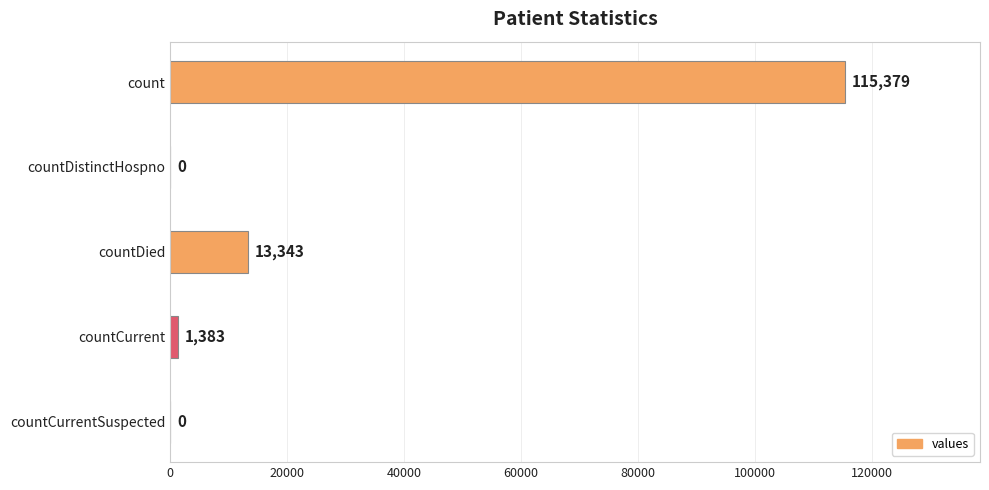

Count the number of data series in this chart.

1